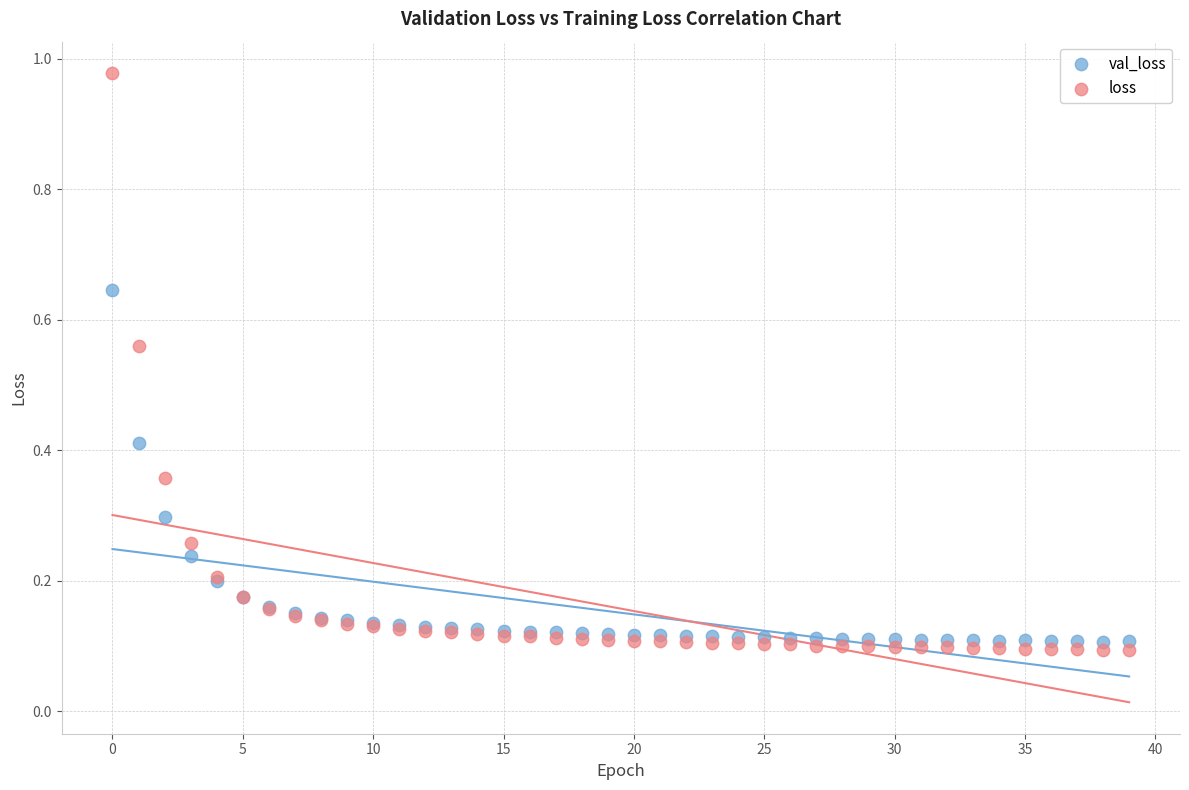

Which series has the largest Y range (max minus min)?

loss